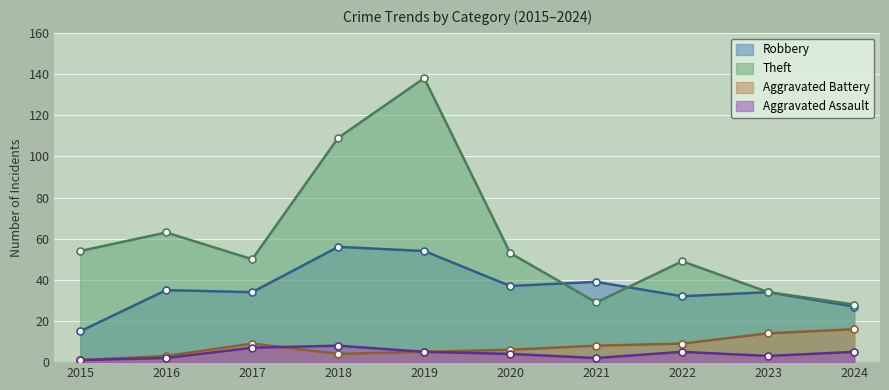

What is the value of the Aggravated Battery point at the 9th from the left?

14